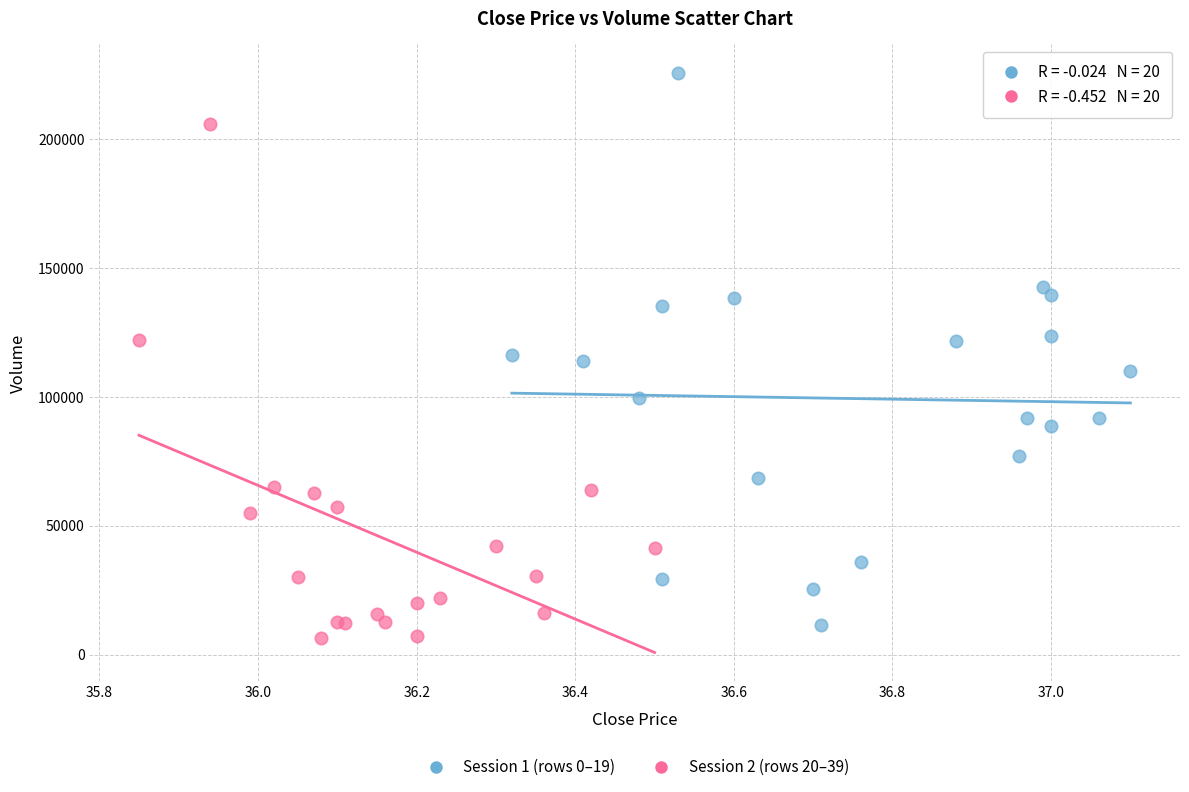

Which series has the widest spread of Y values?

Session 1 (rows 0–19)